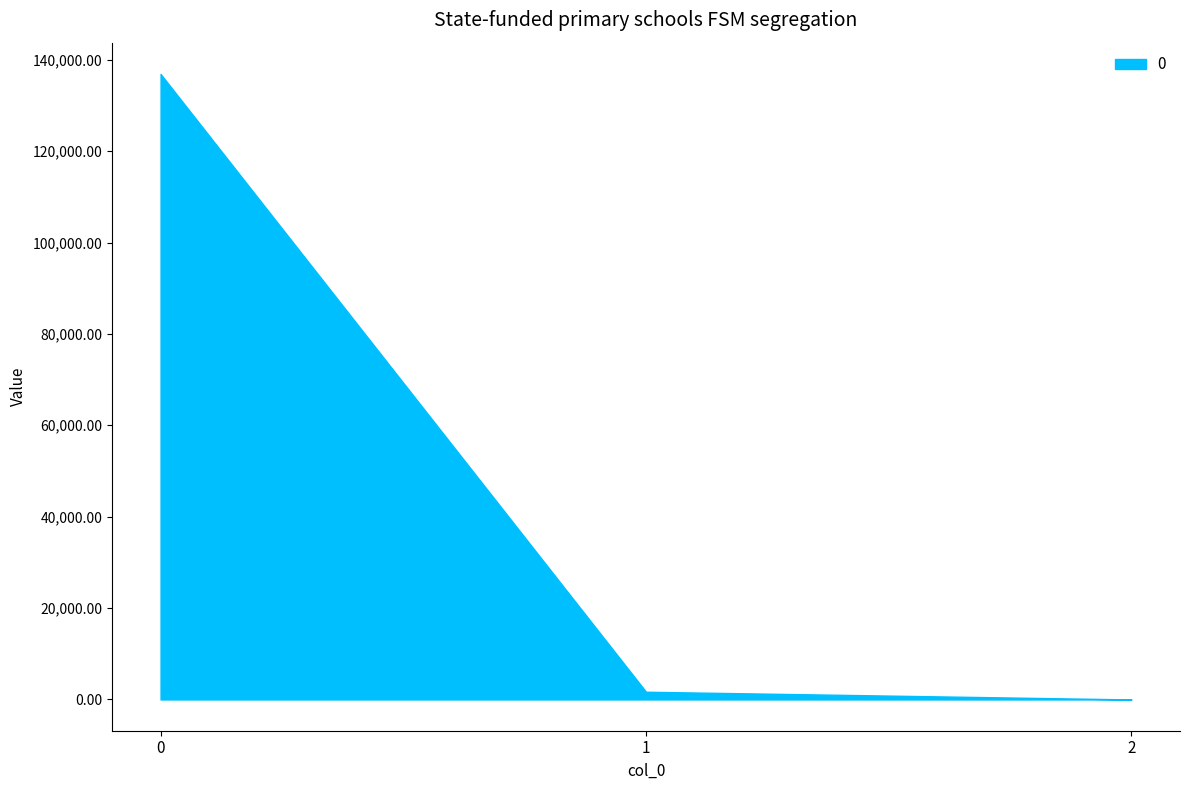

What is the change in value from 0 to 1?

-135200.2